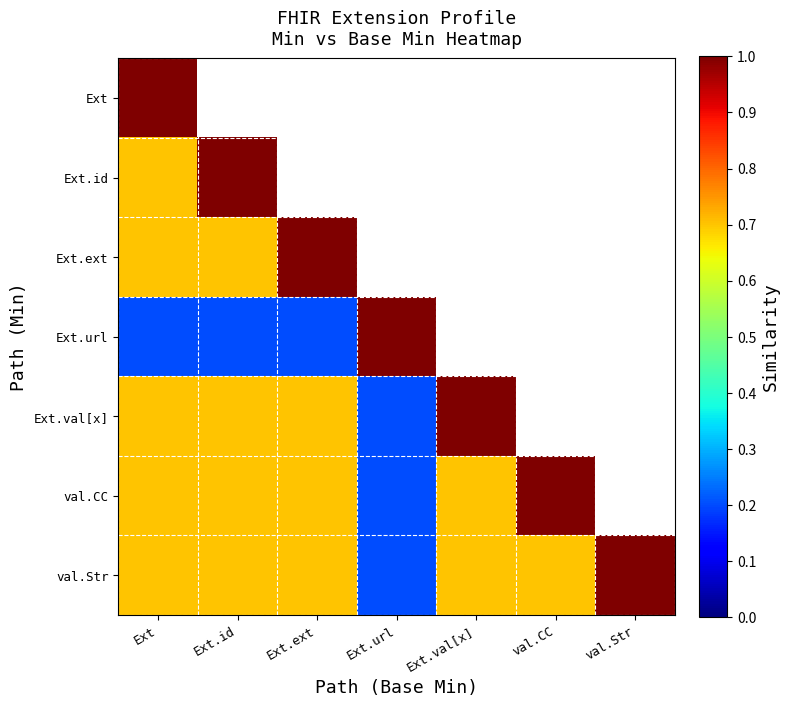

Rank the series by their maximum value, from highest to lowest.

Ext, Ext.id, Ext.ext, Ext.url, Ext.val[x], val.CC, val.Str